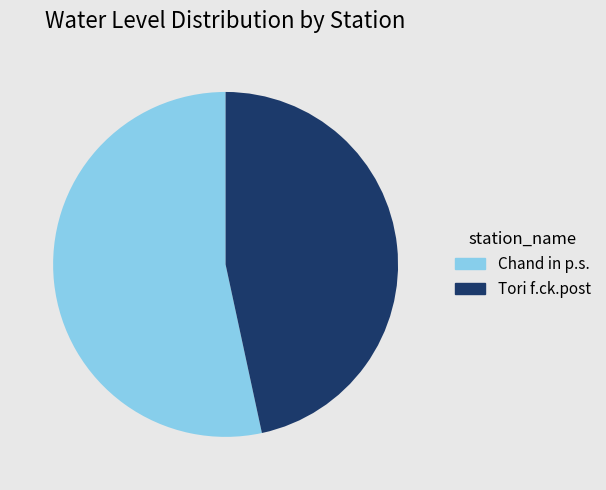

How many slices are in this pie chart?

2